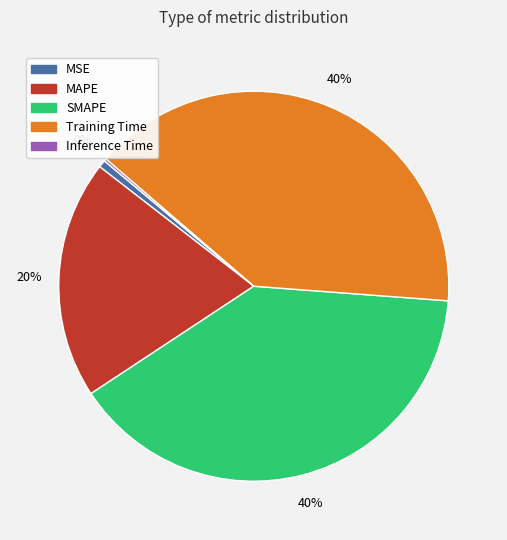

What portion of the pie excludes MSE?

99.4%